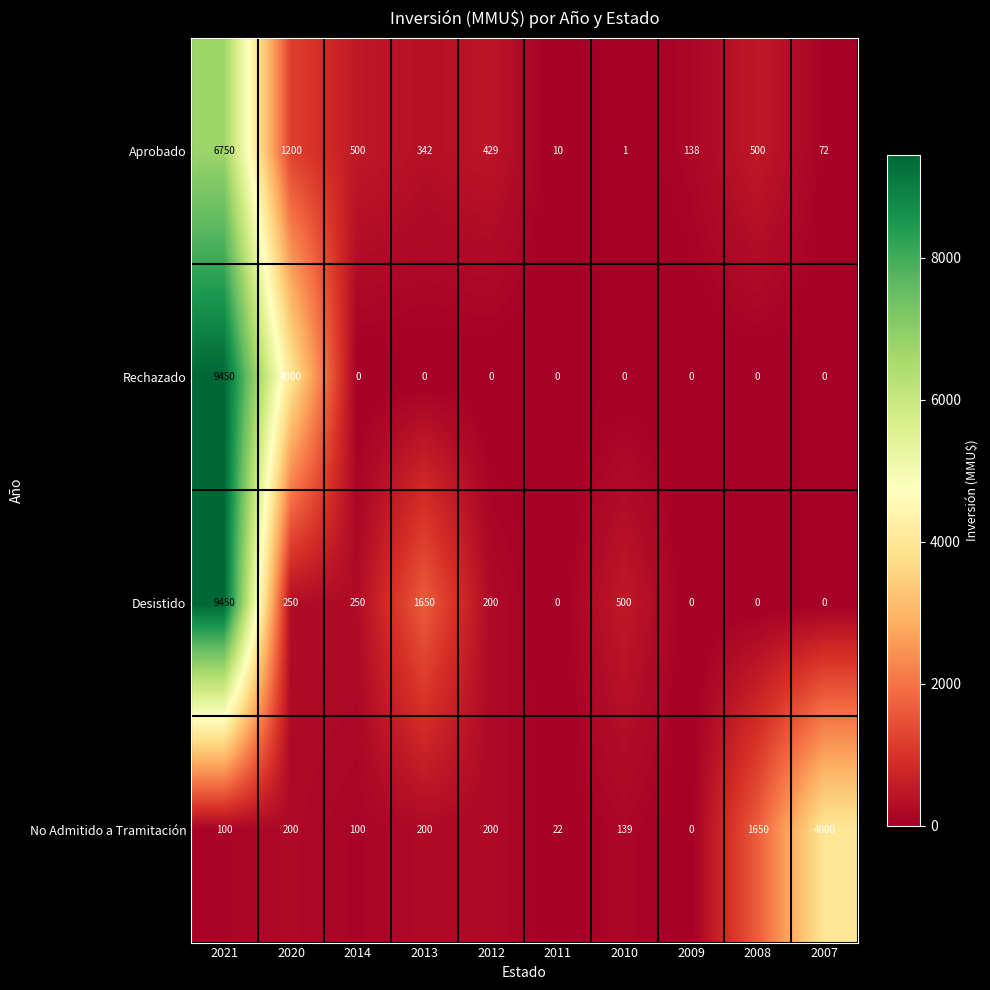

What is the sum of all Rechazado values?

13450